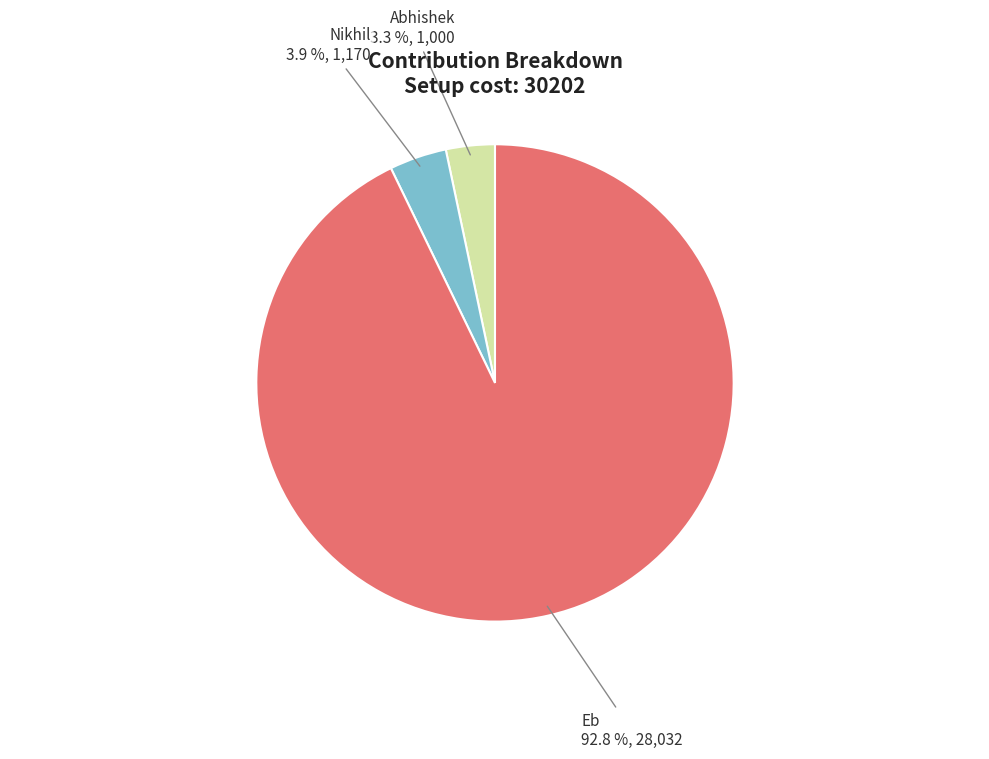

How many slices are in this pie chart?

3